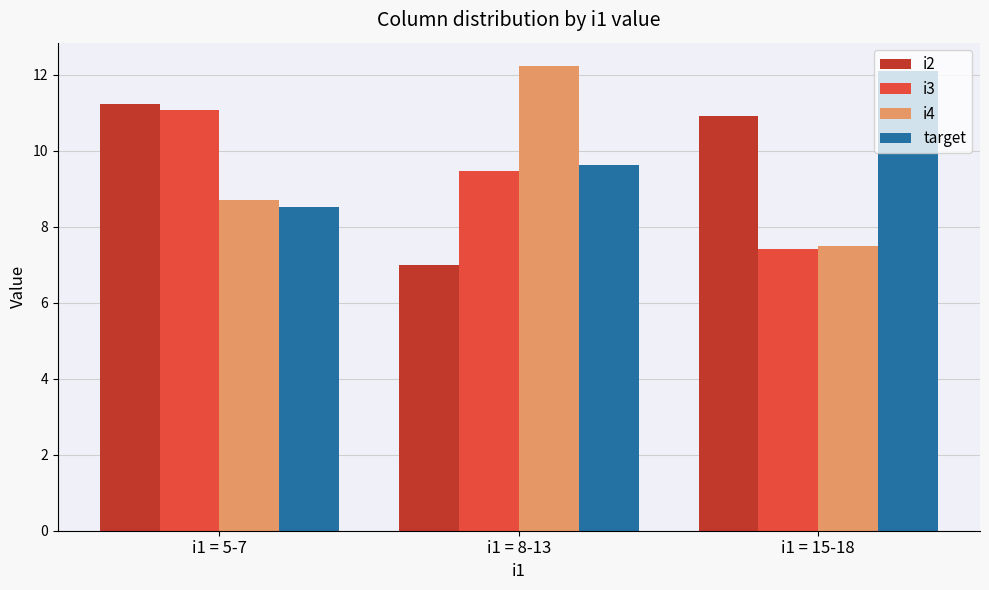

What is the sum of all target values?

30.2